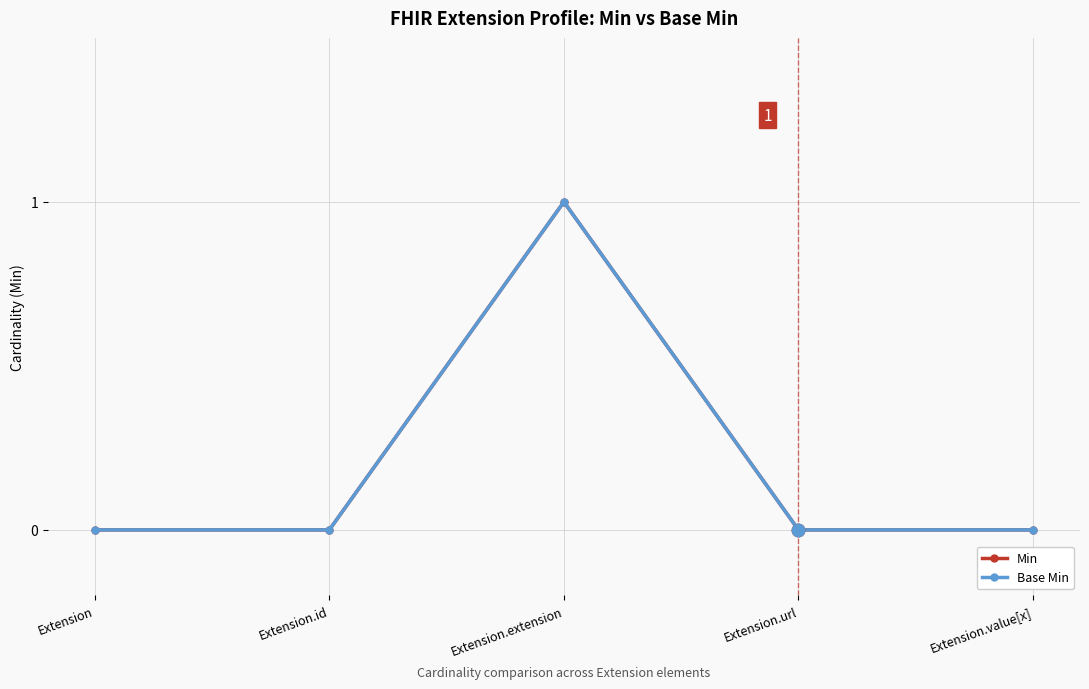

Is this an area chart (filled region under the line)?

No